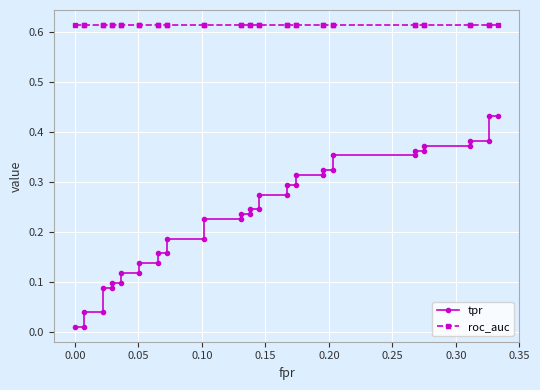

True or false: tpr and roc_auc intersect in this chart.

False